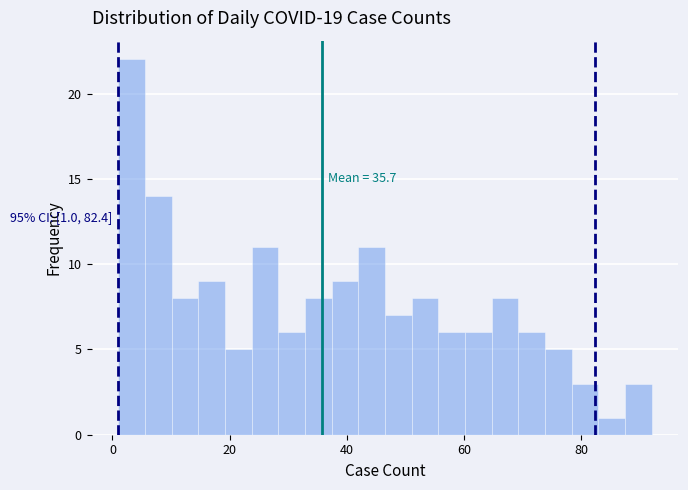

Read against the x-axis, roughly where is the centre of the tallest bar?

4